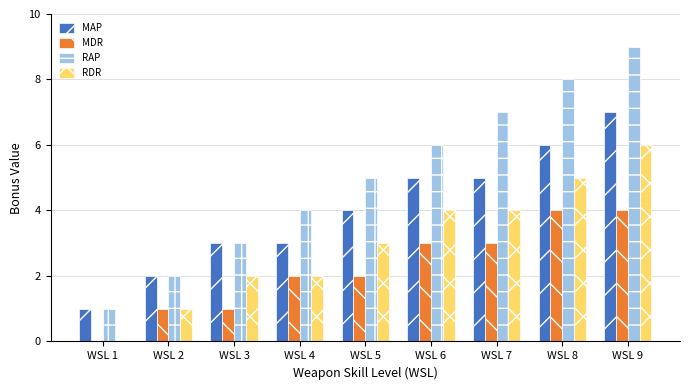

Reading left to right, transcribe all the data shown in this chart.

MAP: 1	2	3	3	4	5	5	6	7
MDR: 0	1	1	2	2	3	3	4	4
RAP: 1	2	3	4	5	6	7	8	9
RDR: 0	1	2	2	3	4	4	5	6